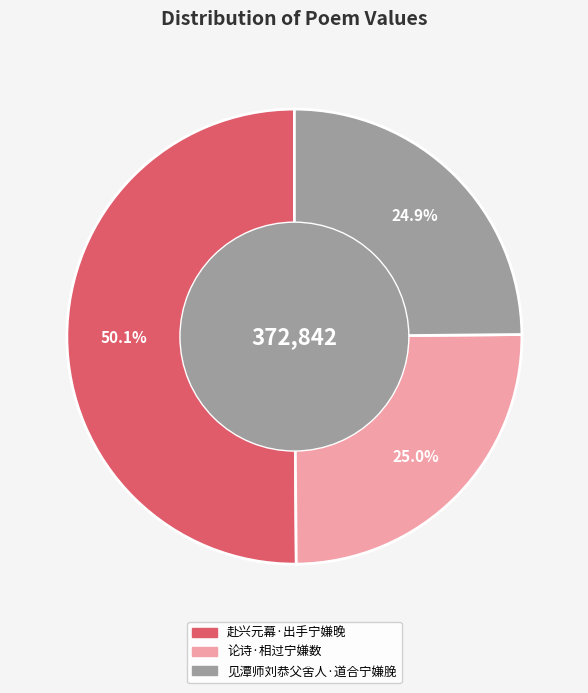

To the nearest percent, what is the combined percentage of 见潭师刘恭父舍人·道合宁嫌脕 and 论诗·相过宁嫌数?

50%